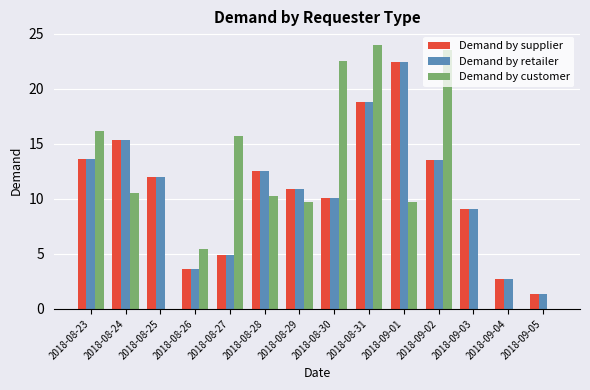

What is the sum of the Demand by retailer values at 2018-08-31 and 2018-08-25?

30.8